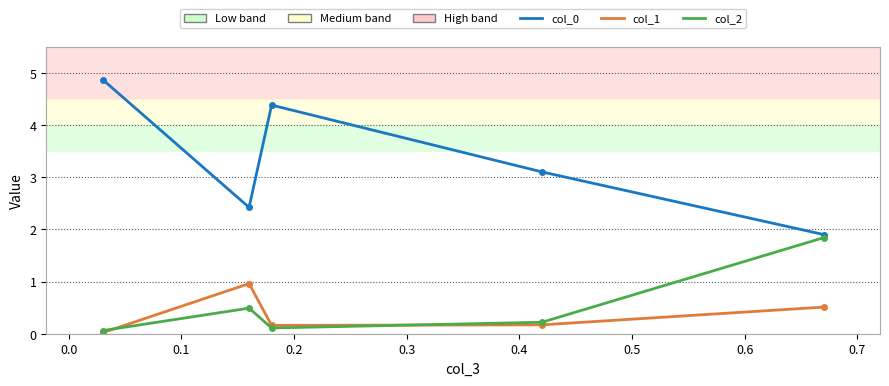

The col_2 series shows 0.2 at 0.1. True or false?

False